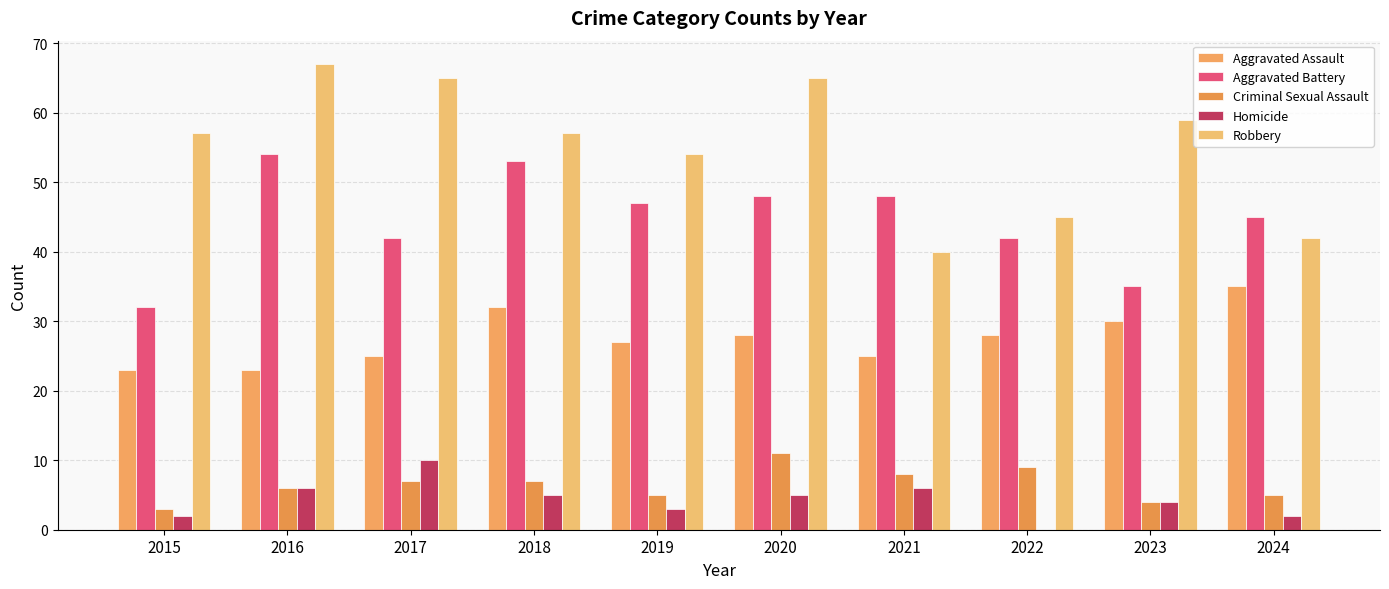

What is the average value of the Robbery series?

55